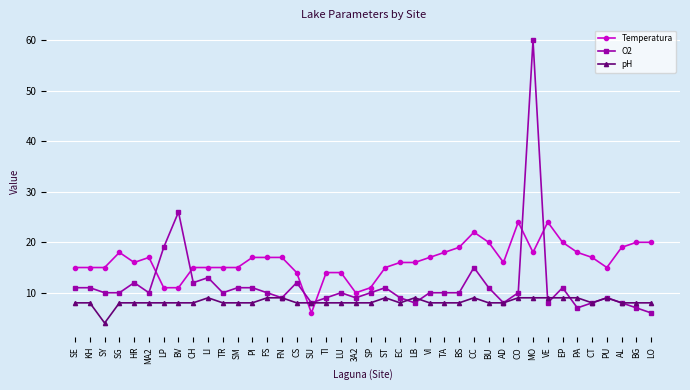

What is the value of the pH point at the 17th from the left?

8